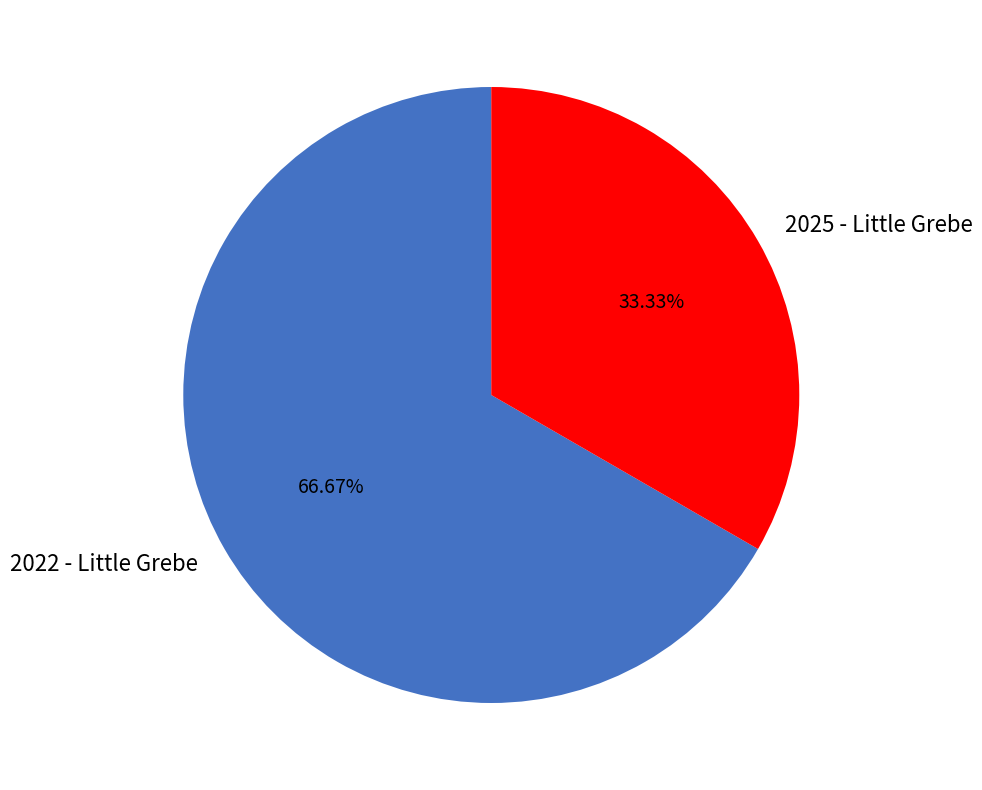

To the nearest percent, what percentage of the pie is 2022 - Little Grebe?

67%